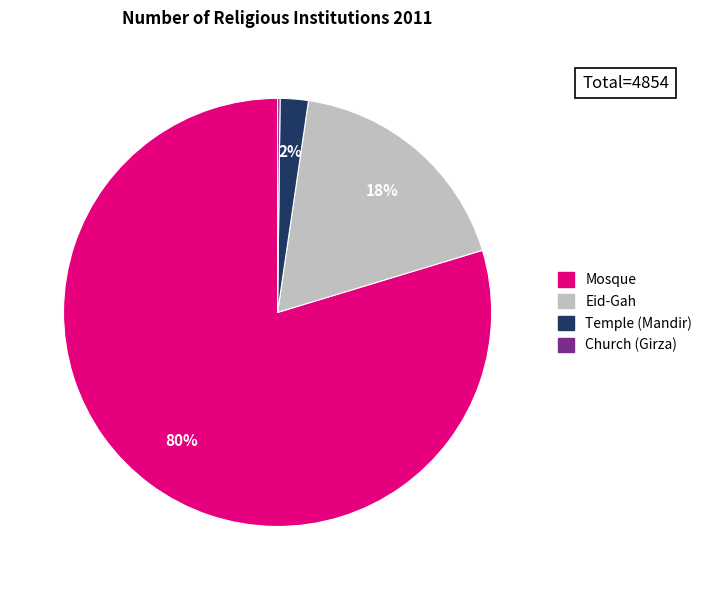

Which has a higher value, Eid-Gah or Mosque?

Mosque